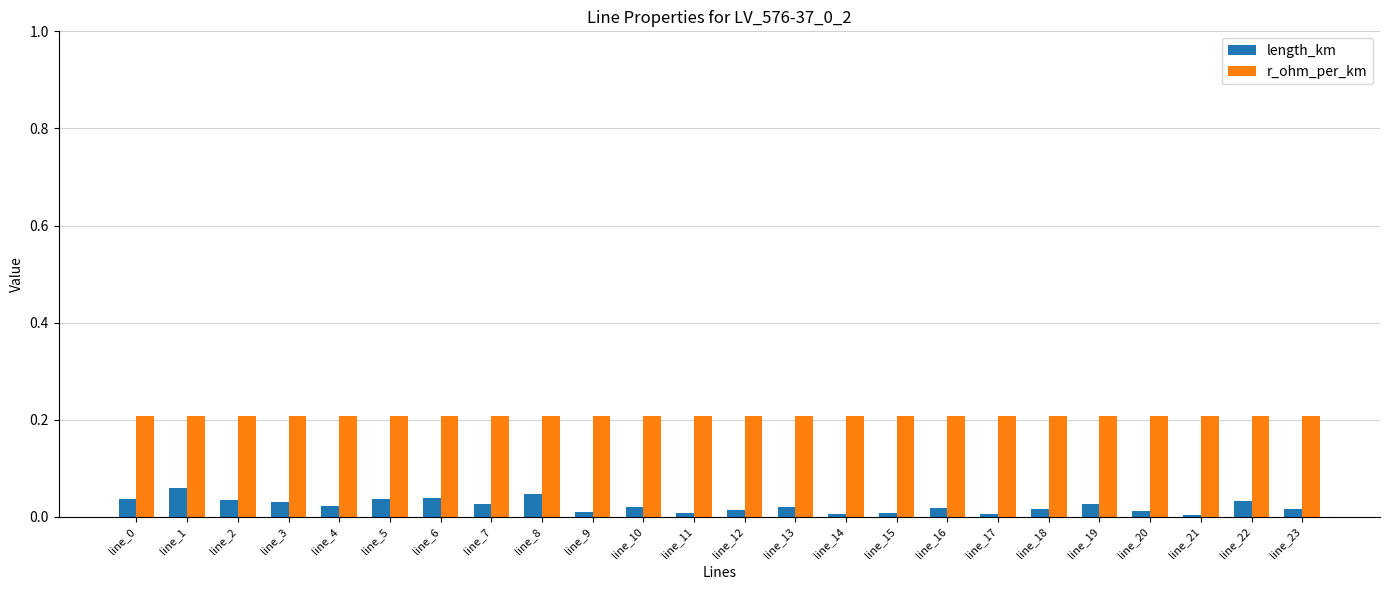

What is the sum of all length_km values?

0.5